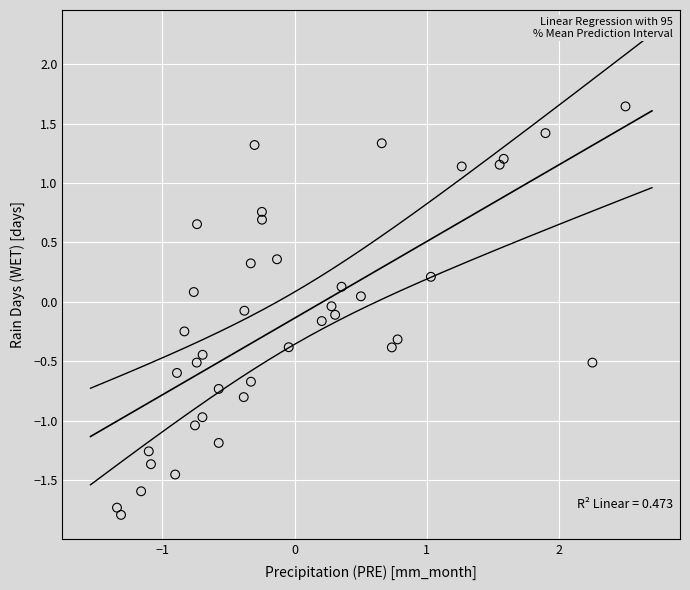

What is the range of Y values (max minus min)?

3.4